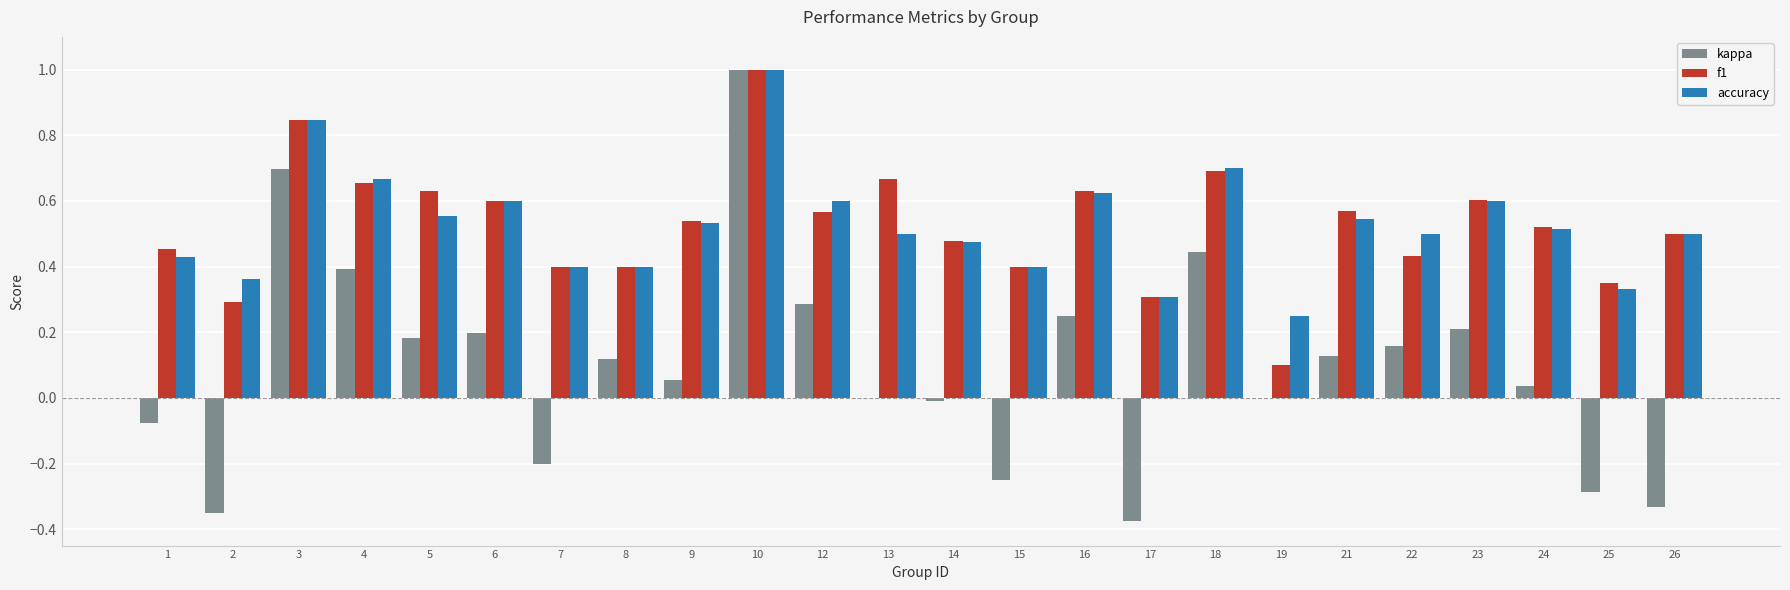

At which label does accuracy reach its peak?

10